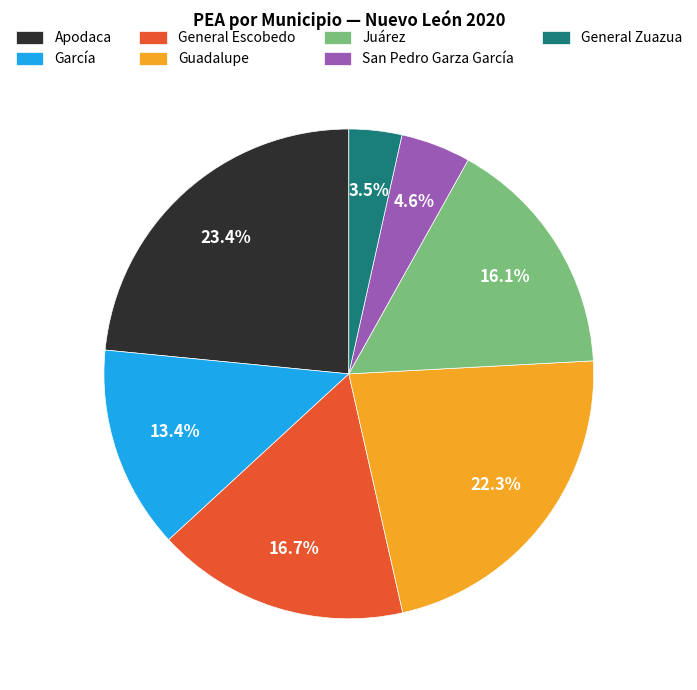

Is the sum of García and Apodaca greater than half?

No